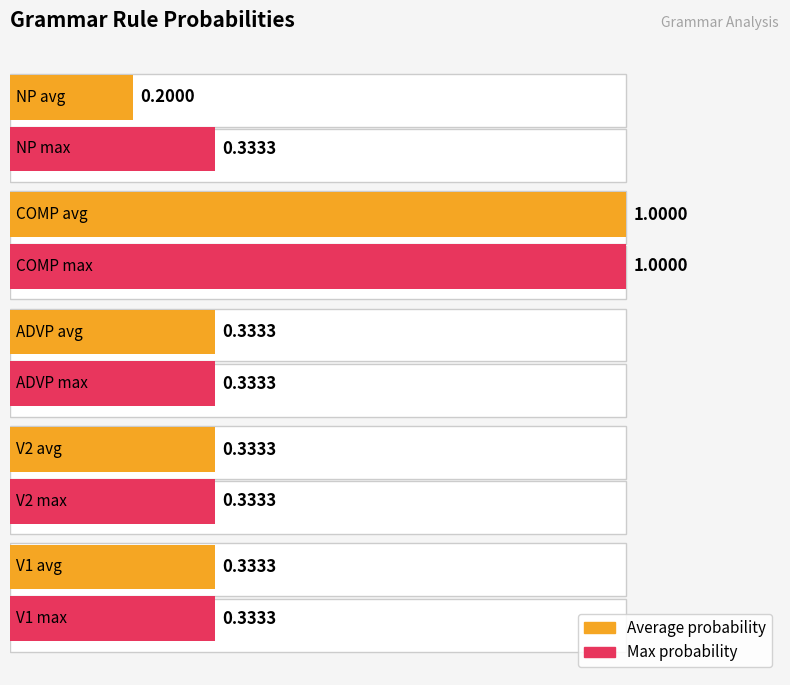

At how many categories does at least one series exceed 0?

5